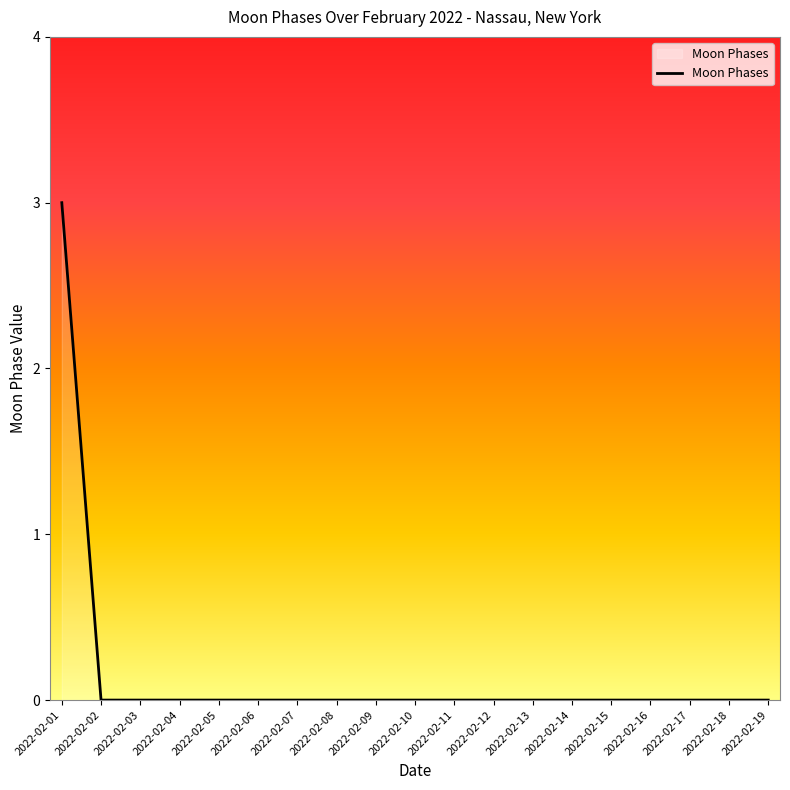

The chart shows a value of 0 at 2022-02-03. True or false?

True